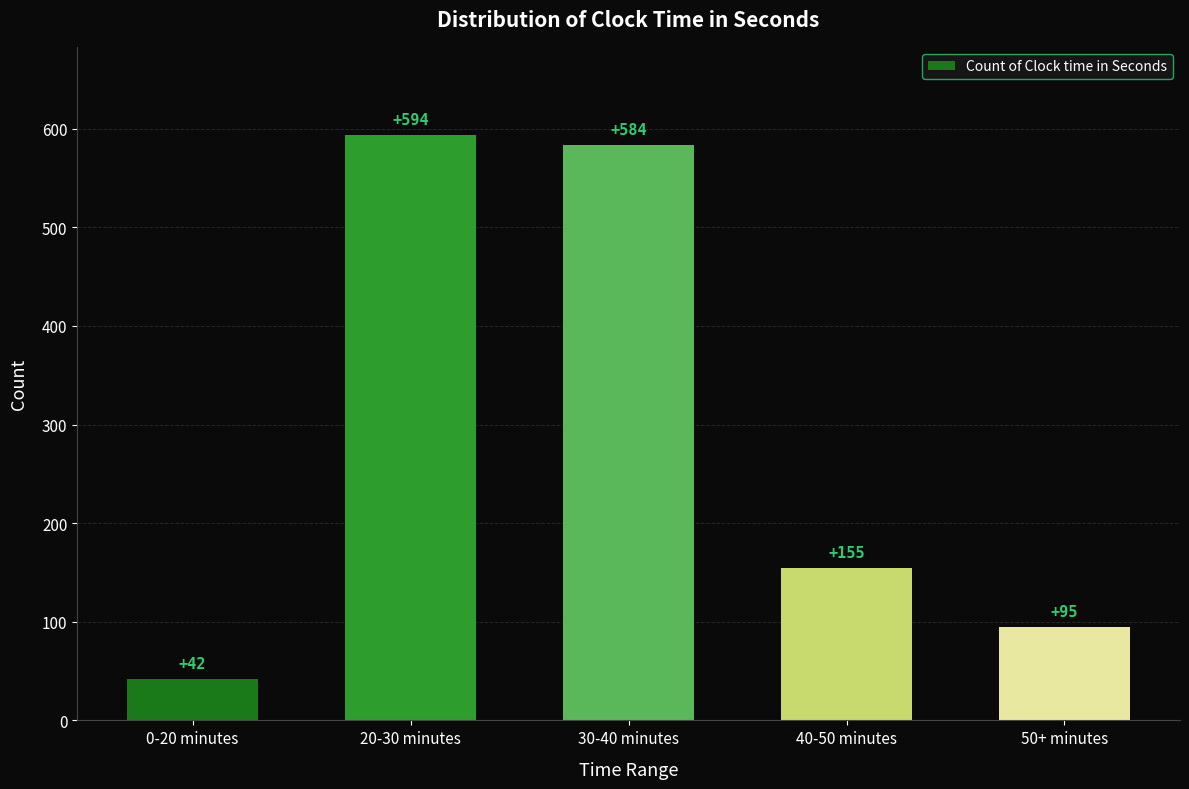

Rank the categories by value from lowest to highest.

0-20 minutes, 50+ minutes, 40-50 minutes, 30-40 minutes, 20-30 minutes